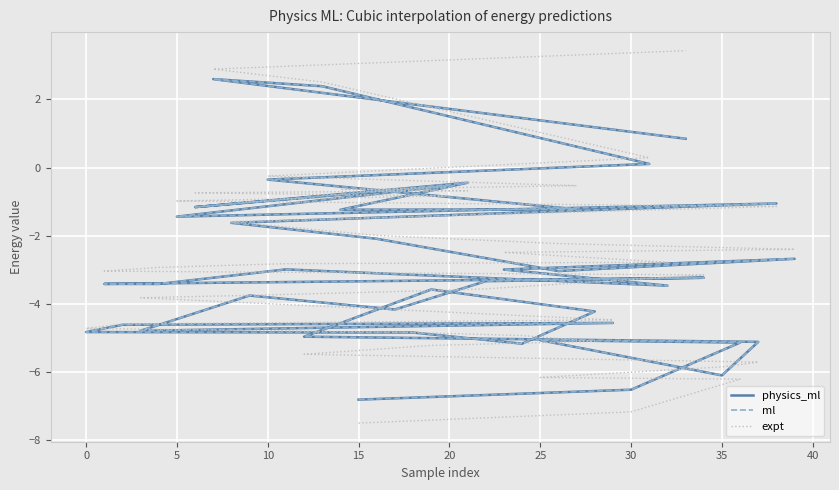

How many positive values does the physics_ml series have?

4